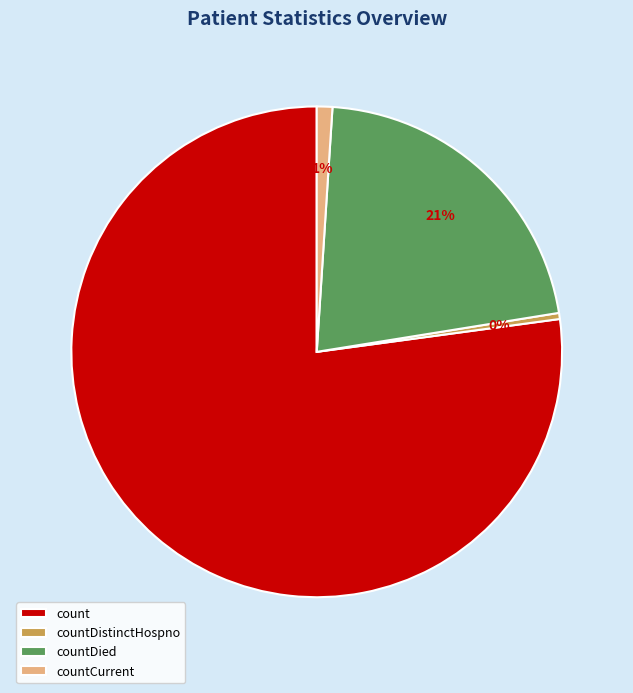

Rank the categories by value from highest to lowest.

count, countDied, countCurrent, countDistinctHospno